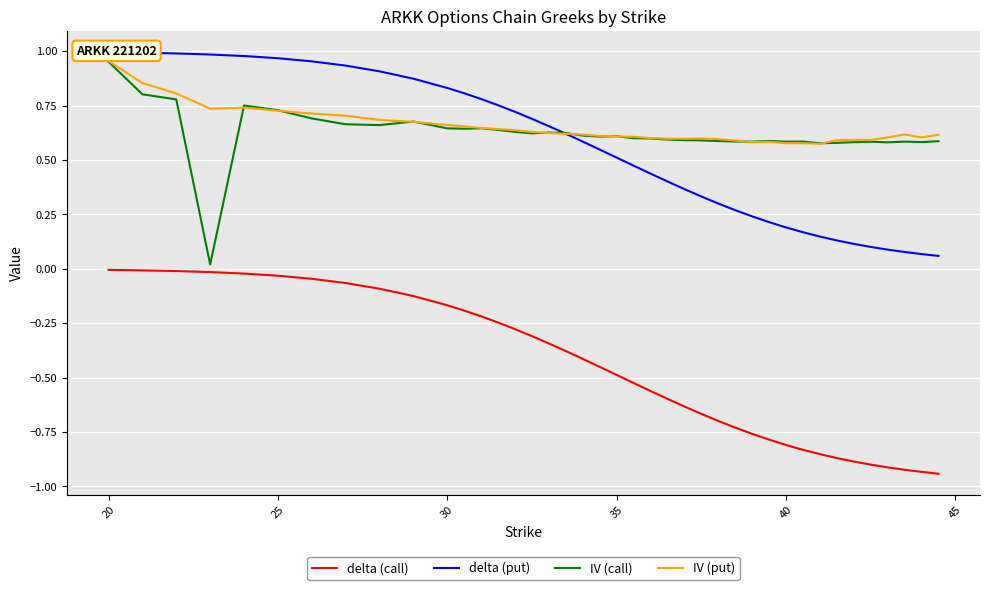

At which label does IV (call) reach its peak?

20